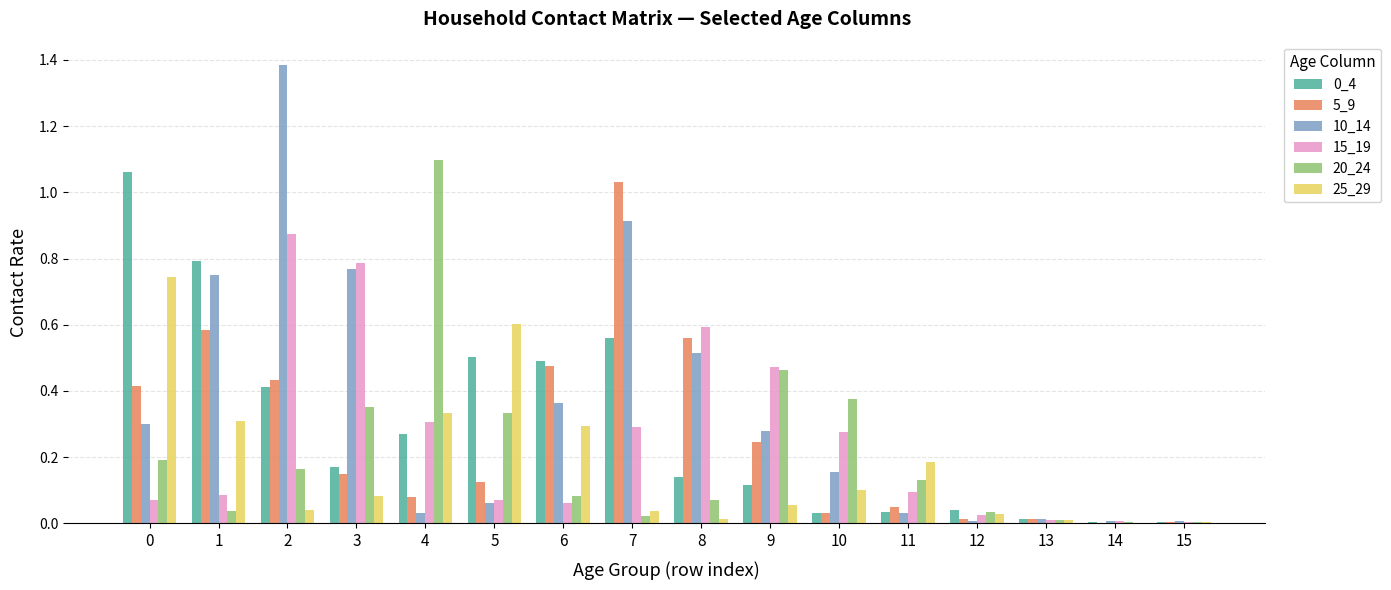

The value of 20_24 at 11 is 0.2. True or false?

False